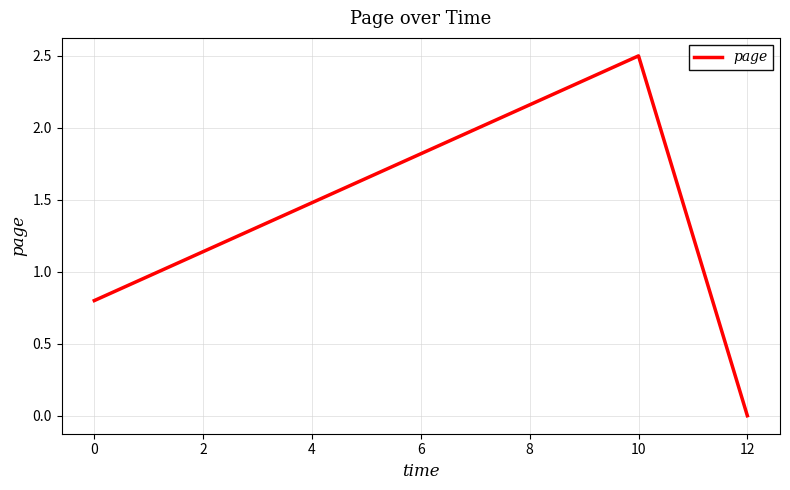

What is the greatest value displayed?

2.5